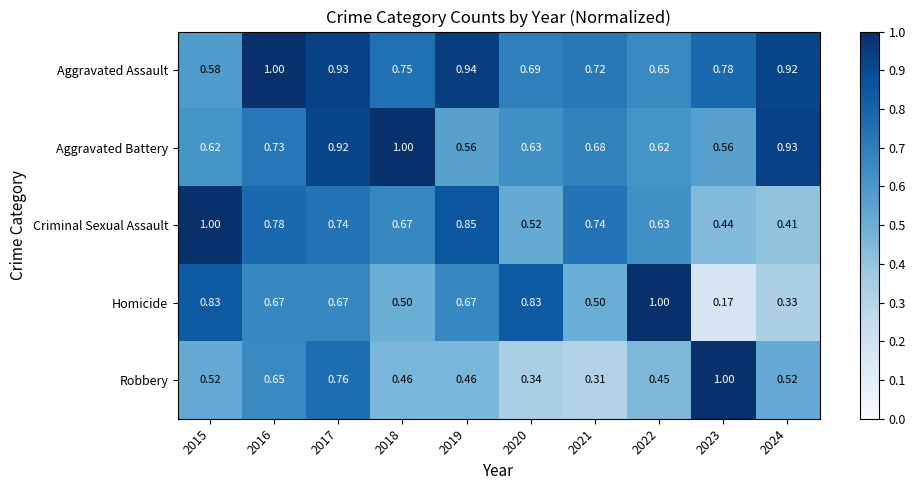

Which series has the largest total across all categories?

Aggravated Assault